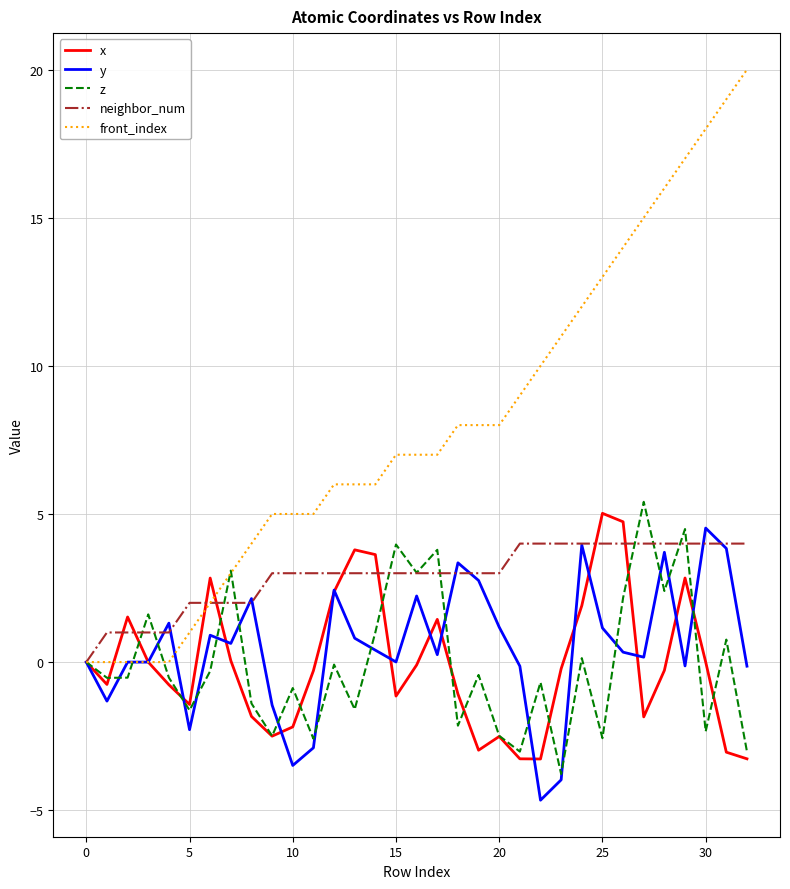

What are all the series names shown in the legend?

x, y, z, neighbor_num, front_index